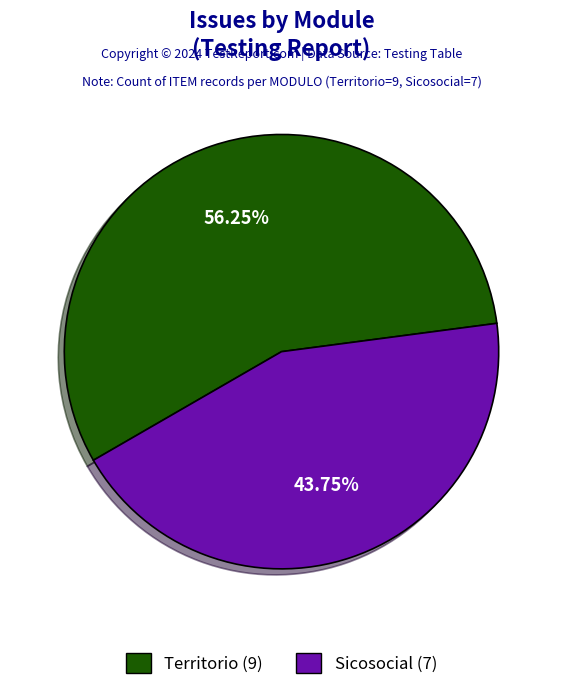

What percentage is the Sicosocial slice, to the nearest percent?

44%